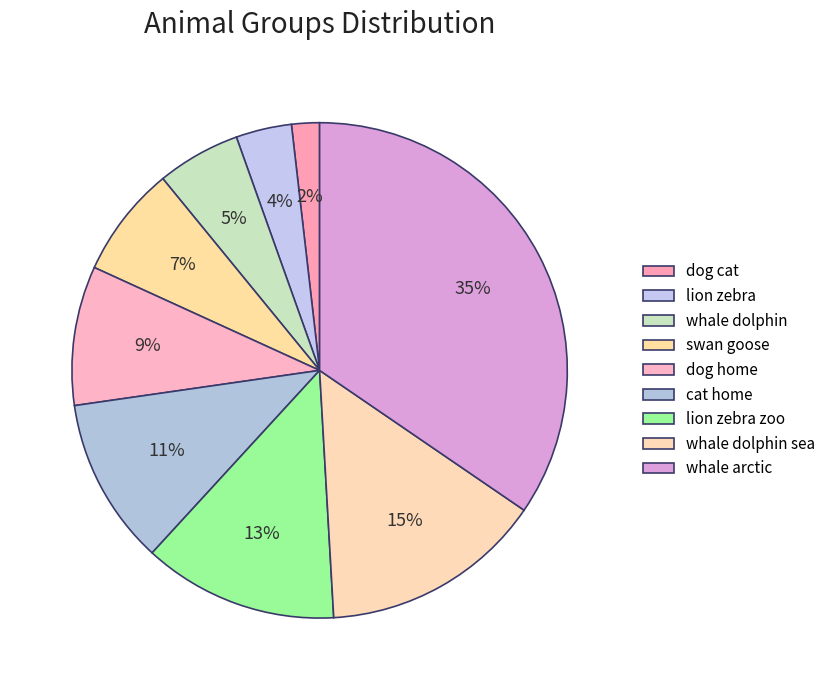

What percentage is the whale arctic slice, to the nearest percent?

35%